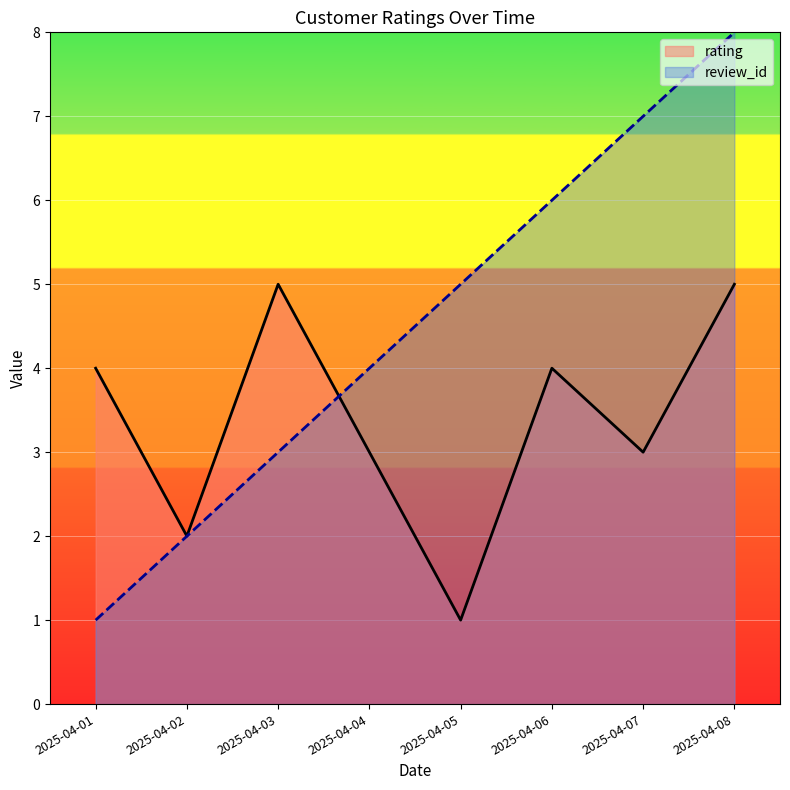

How many lines are shown in the chart?

2